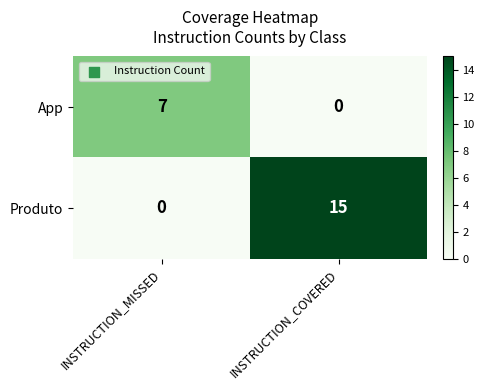

True or false: Produto has a value of 15 at INSTRUCTION_COVERED.

True